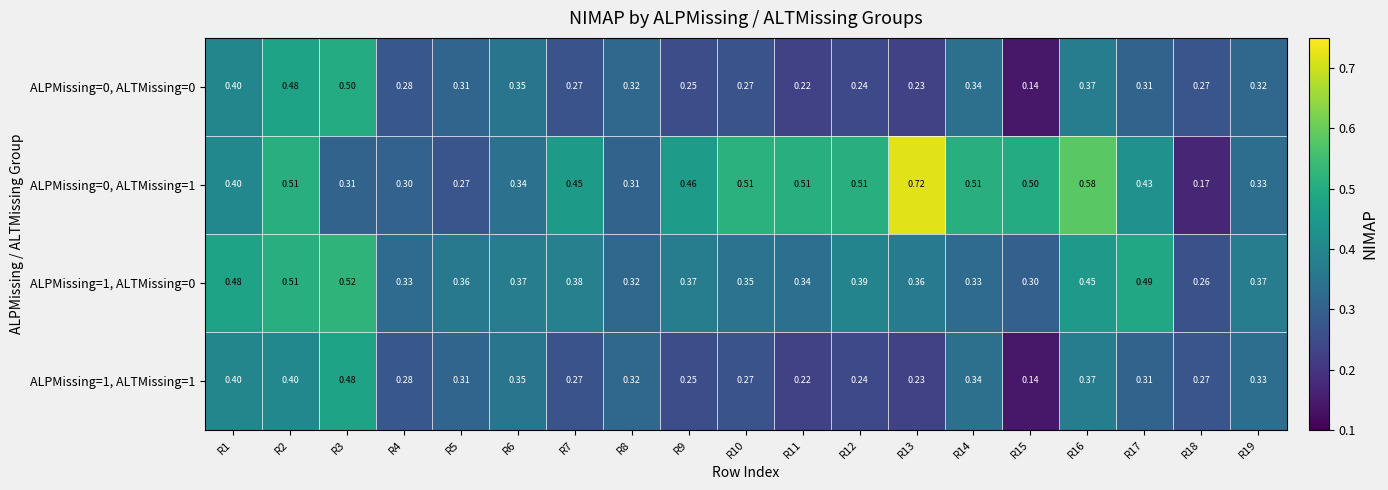

Between R3 and R14, which series saw the biggest shift?

ALPMissing=0, ALTMissing=1